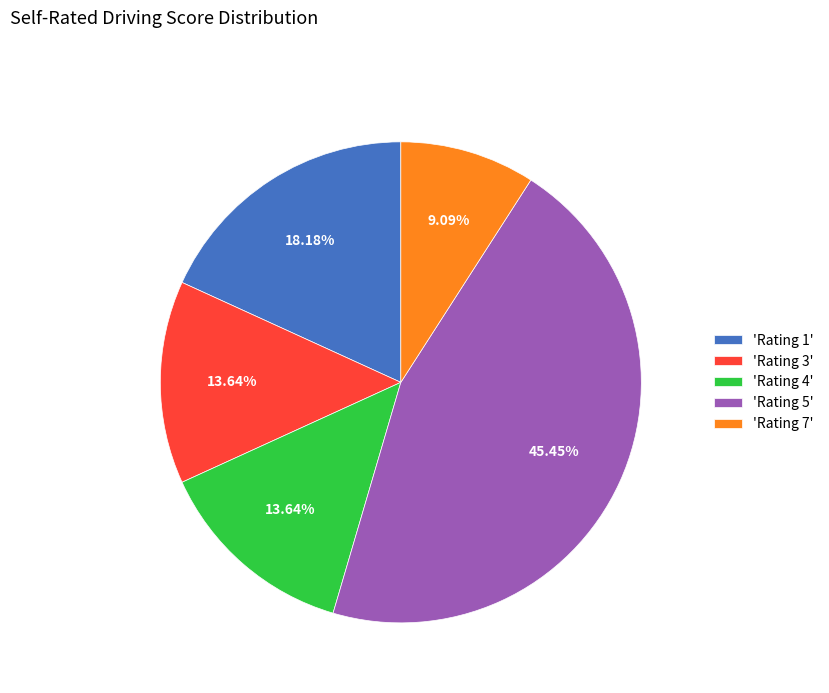

What is the ratio of the value at 'Rating 7' to the value at 'Rating 1'?

0.5